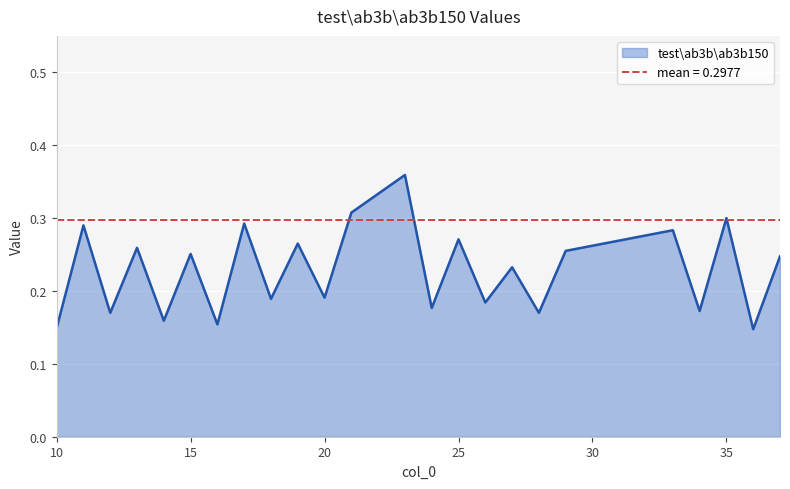

How many interior local valleys (lower than both neighbors) does the data have?

10